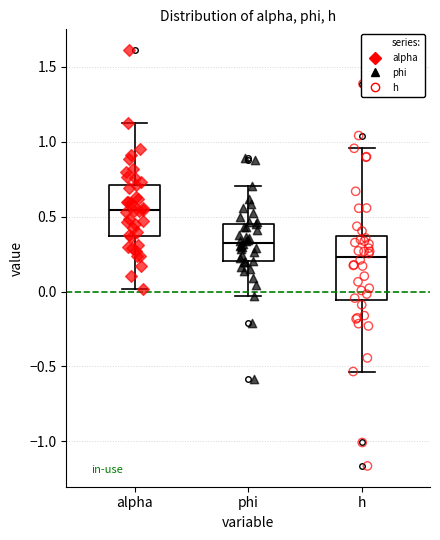

Comparing the boxes themselves (not the whiskers), which one is the tallest?

h